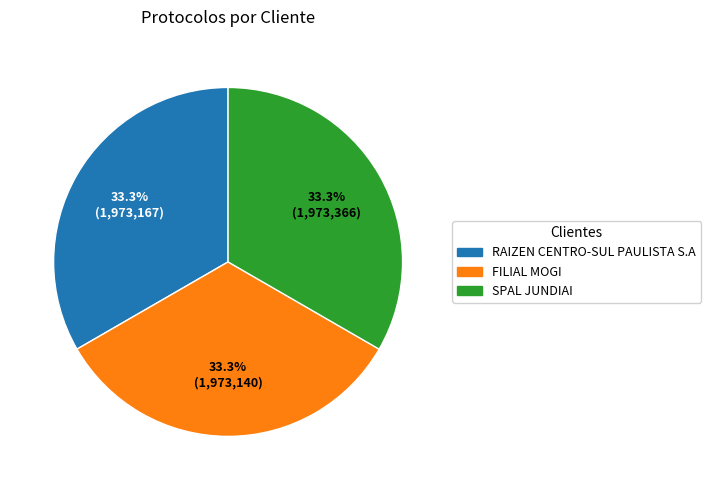

To the nearest percent, what is the average slice percentage?

33%